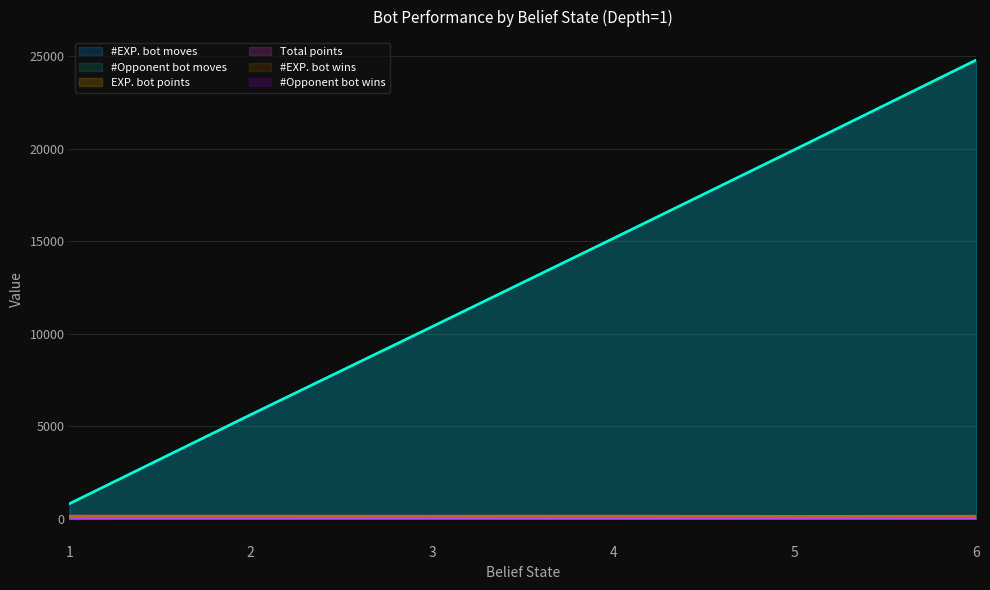

How many lines are shown in the chart?

6